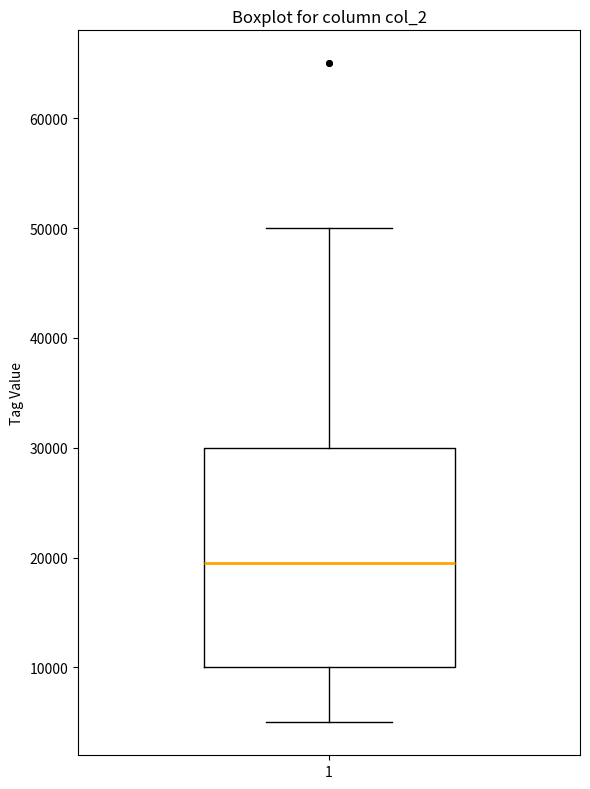

Read this box plot against the y-axis: the position of the median line, the range covered by the box, and the ends of both whiskers. The values are not printed on the chart, so give them approximately, as read against the axis.

median 20000, box 10000 to 30000, whiskers 5000 to 50000